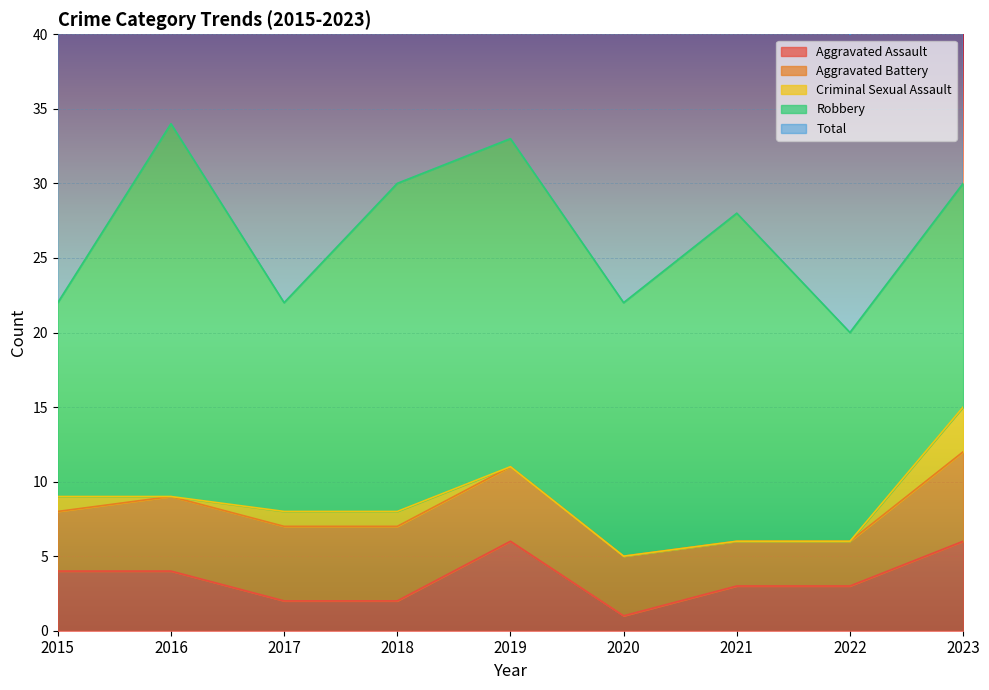

Where does the Aggravated Assault series first go above 3?

2015